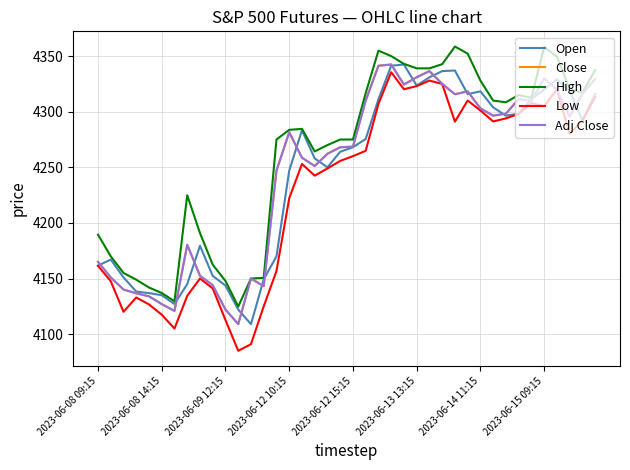

Is this an area chart (filled region under the line)?

No